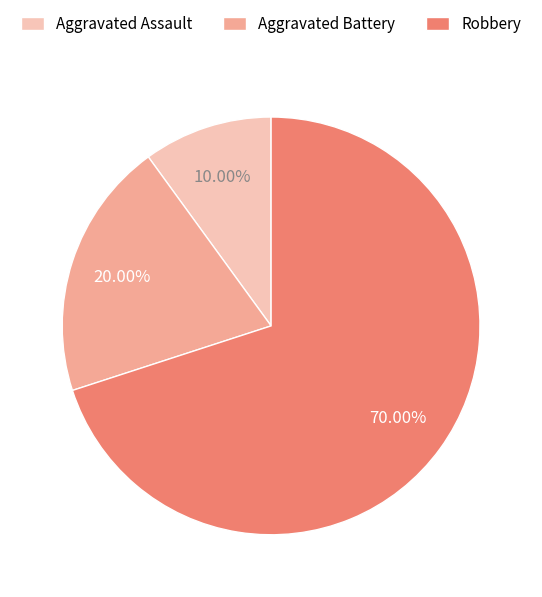

Rank the categories by value from highest to lowest.

Robbery, Aggravated Battery, Aggravated Assault